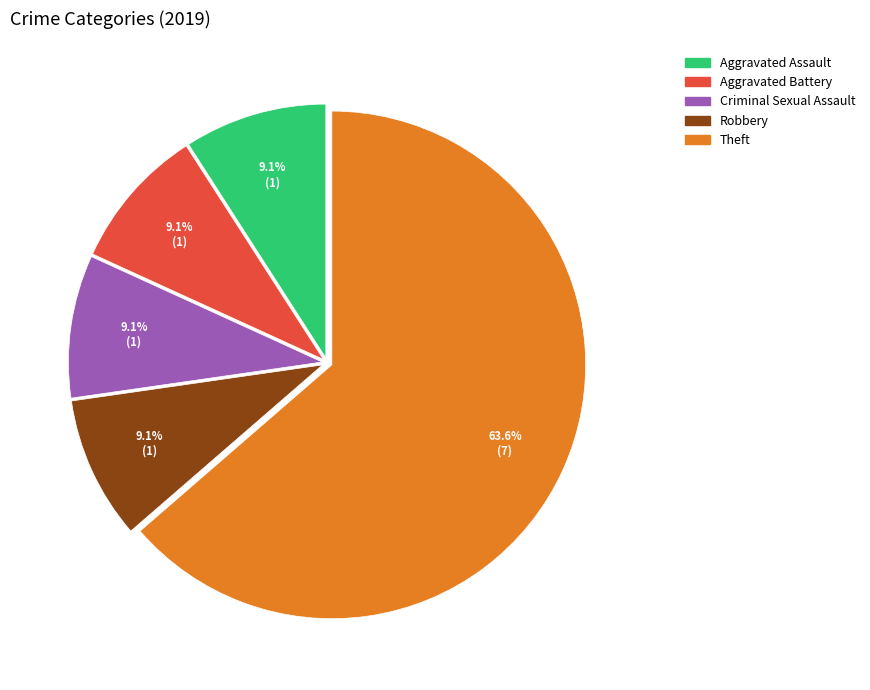

What percentage do Robbery and Aggravated Battery together represent?

18.2%